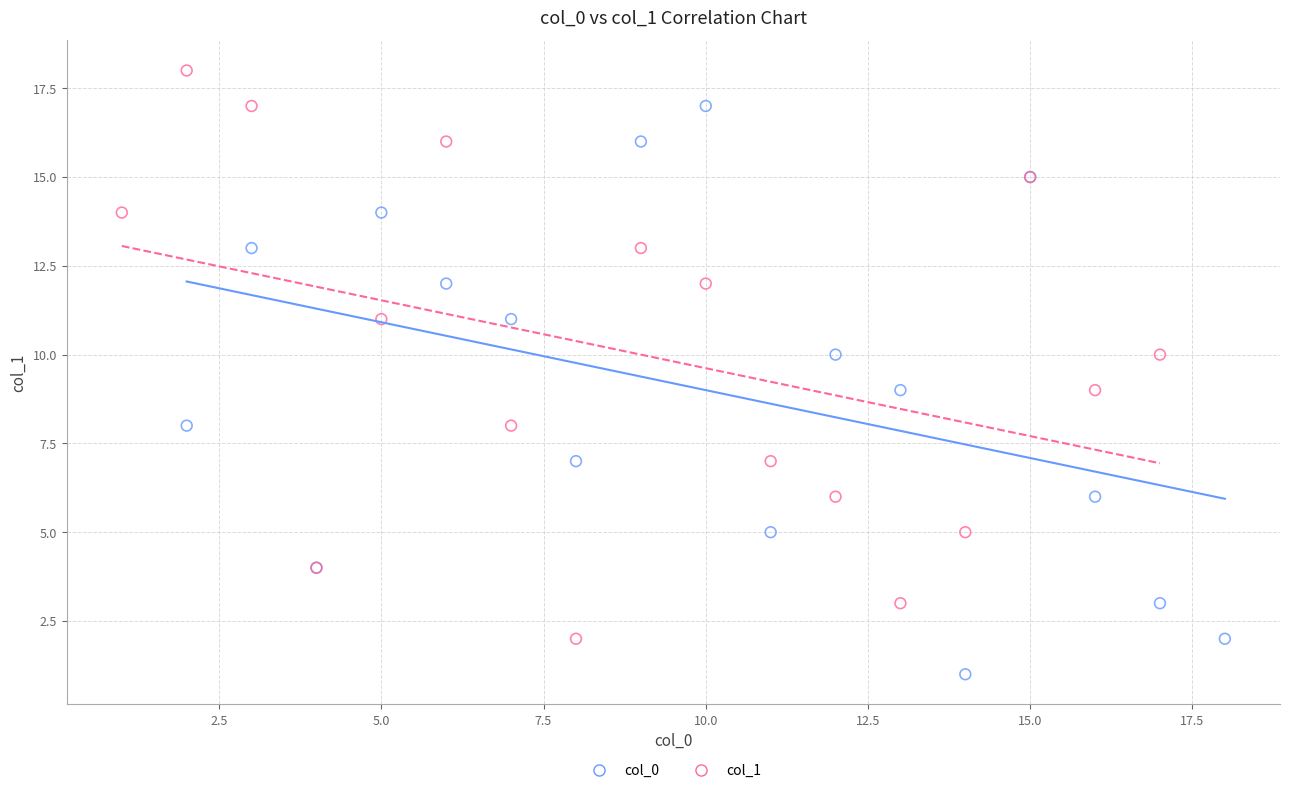

Which series reaches the minimum Y coordinate?

col_0